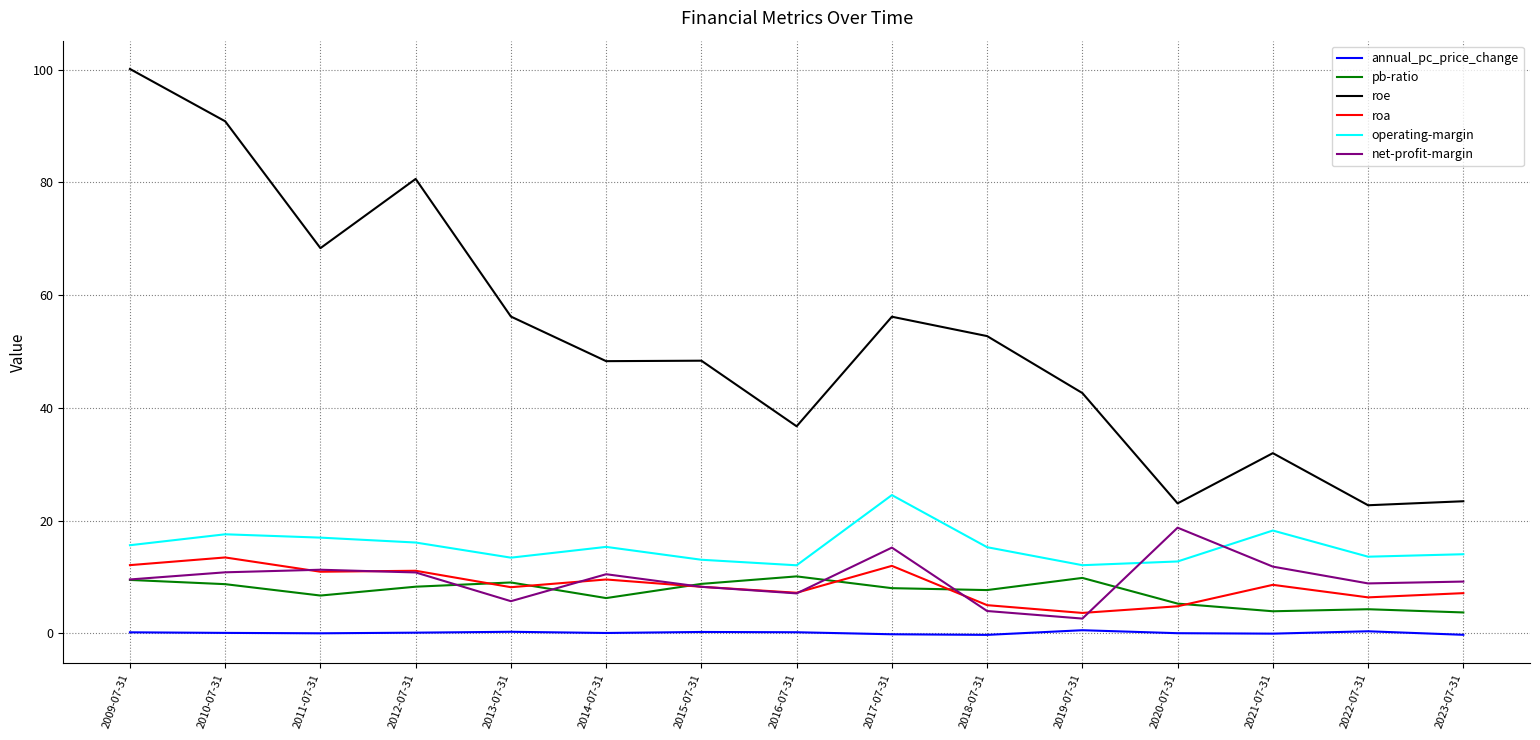

What is the difference between the roe values at 2015-07-31 and 2018-07-31?

4.4